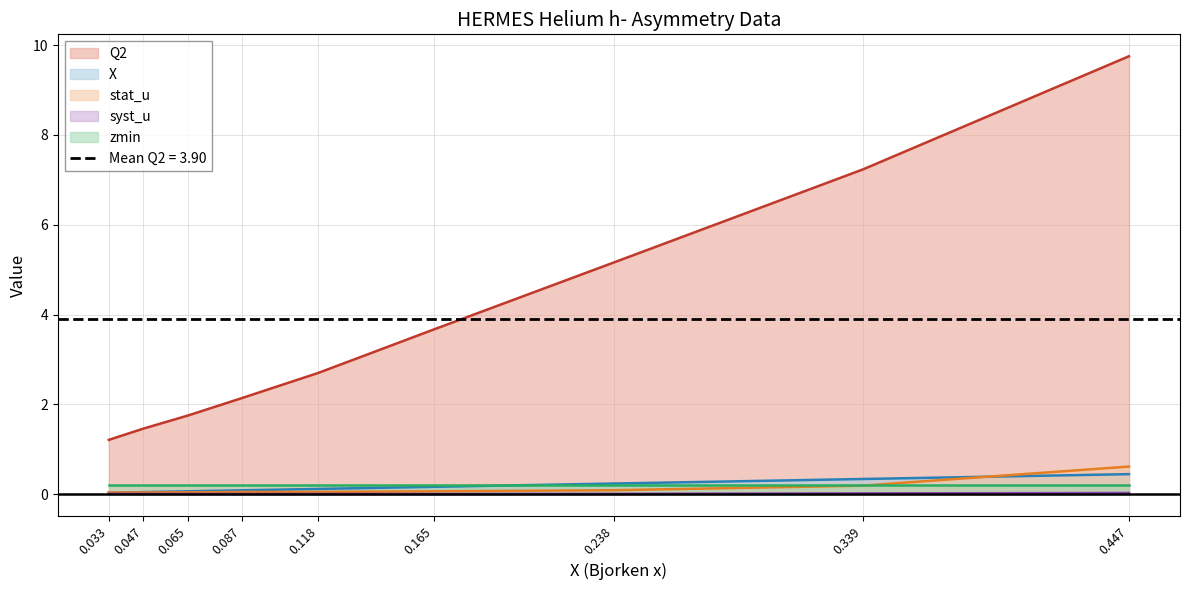

True or false: Q2 and stat_u cross at least once.

False